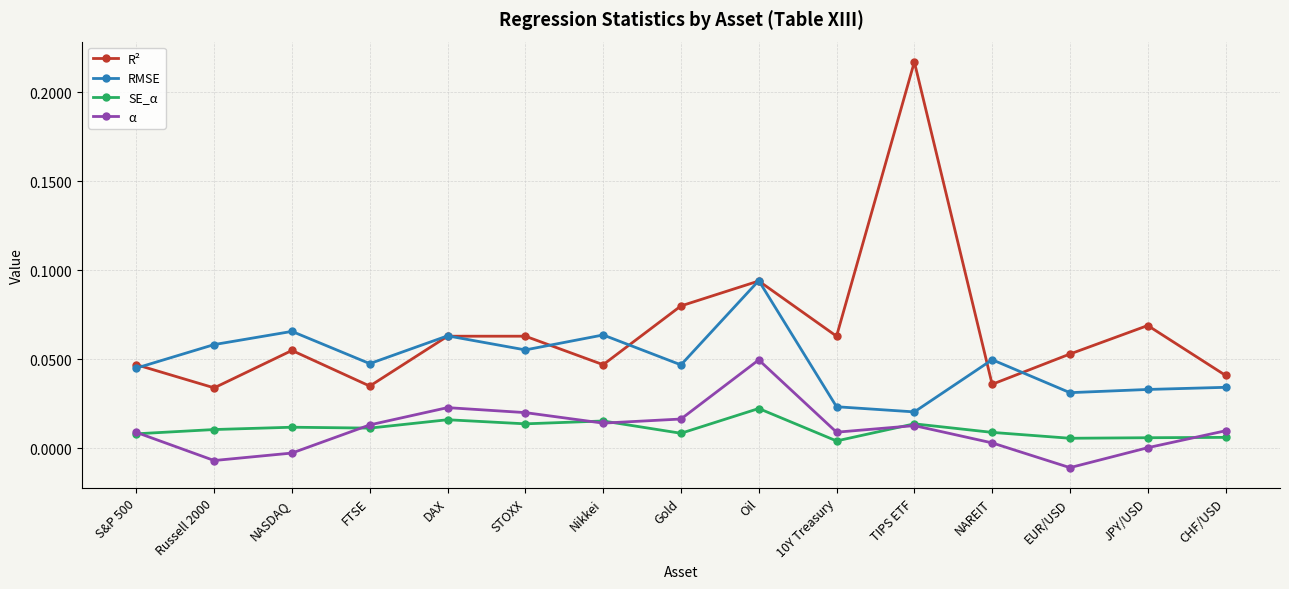

Is the value of α at TIPS ETF greater than the value of RMSE at EUR/USD?

No